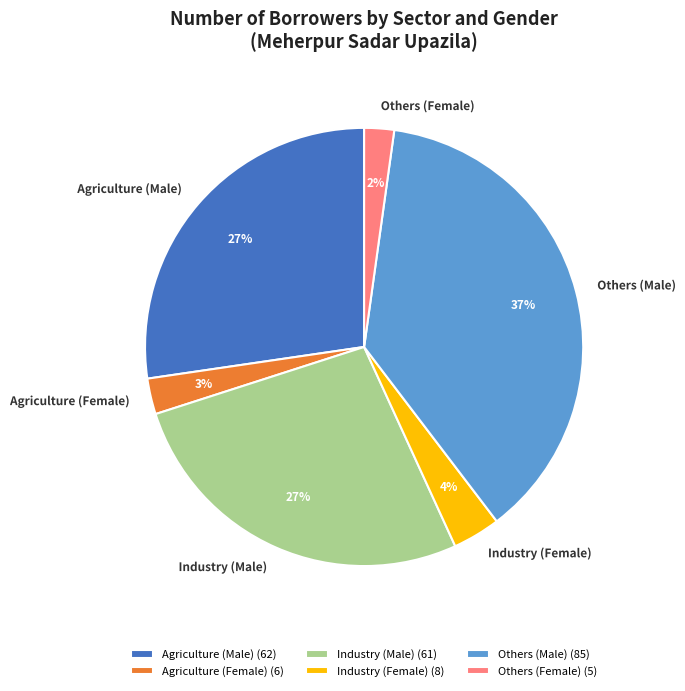

Is there any slice that represents more than half of the pie?

No